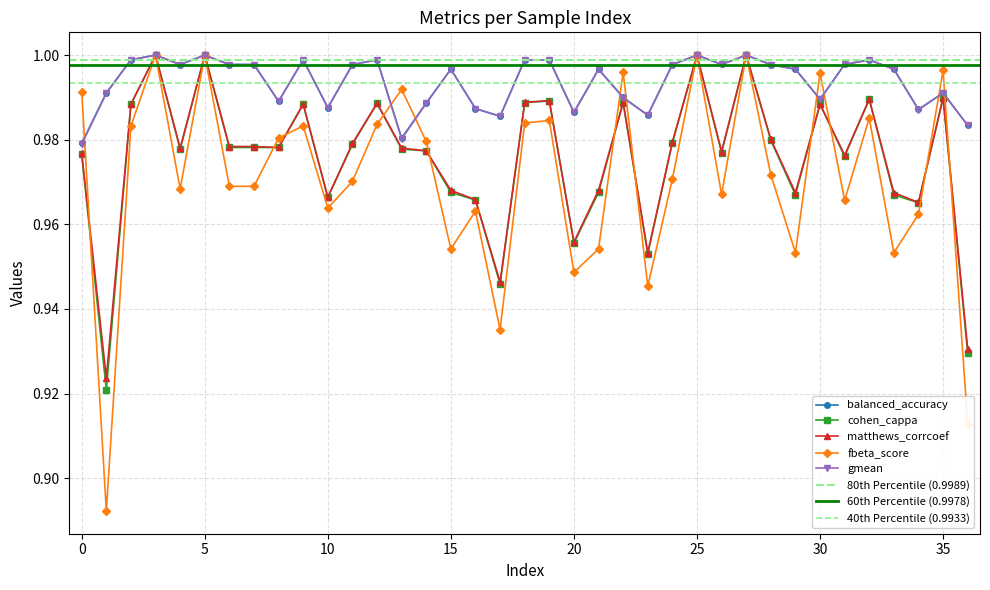

In balanced_accuracy, how many points are lower than both neighbors (excluding endpoints)?

10